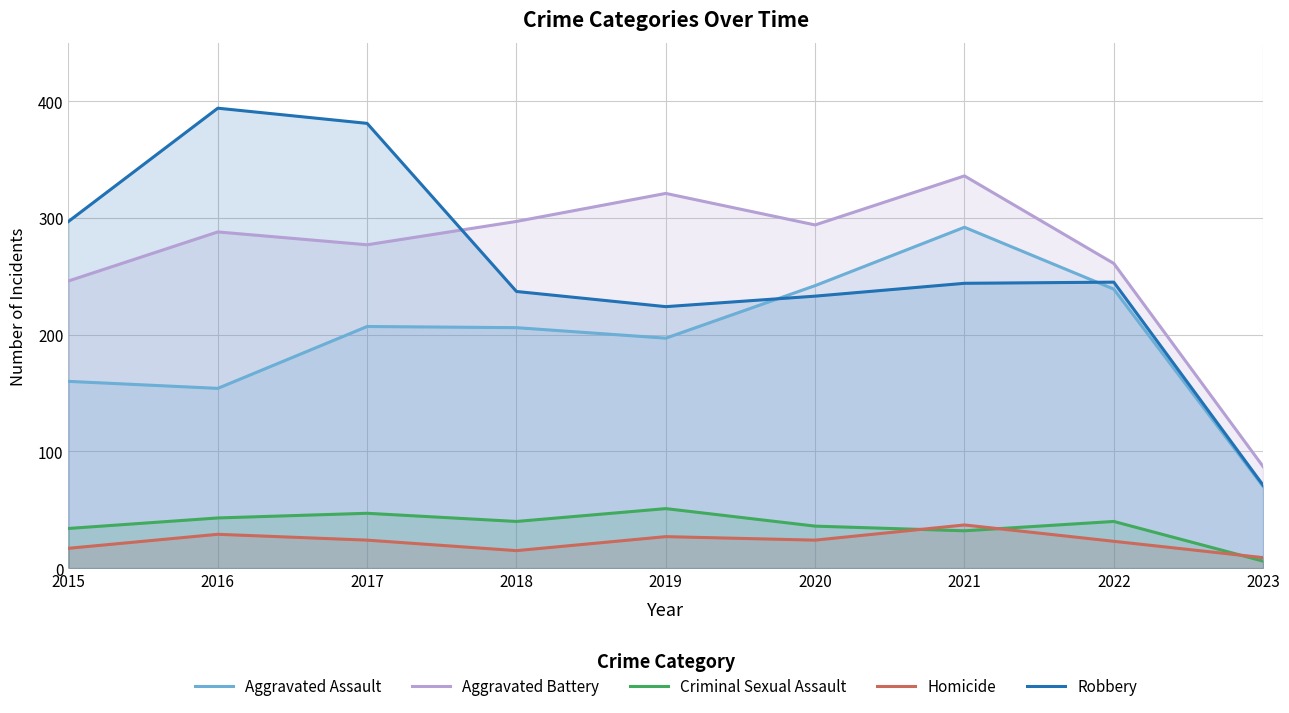

Reading left to right, list all the values displayed in this chart.

Aggravated Assault: 2015=160	2016=154	2017=207	2018=206	2019=197	2020=242	2021=292	2022=239	2023=70
Aggravated Battery: 2015=246	2016=288	2017=277	2018=297	2019=321	2020=294	2021=336	2022=261	2023=87
Criminal Sexual Assault: 2015=34	2016=43	2017=47	2018=40	2019=51	2020=36	2021=32	2022=40	2023=6
Homicide: 2015=17	2016=29	2017=24	2018=15	2019=27	2020=24	2021=37	2022=23	2023=9
Robbery: 2015=297	2016=394	2017=381	2018=237	2019=224	2020=233	2021=244	2022=245	2023=71